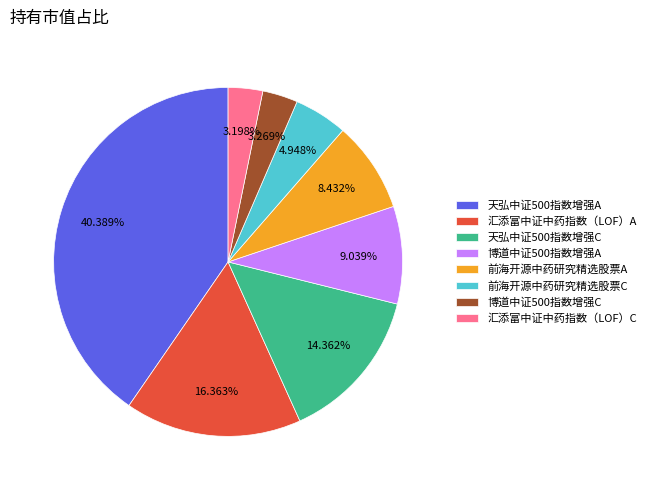

Combined, do 前海开源中药研究精选股票A and 天弘中证500指数增强C account for over 50%?

No